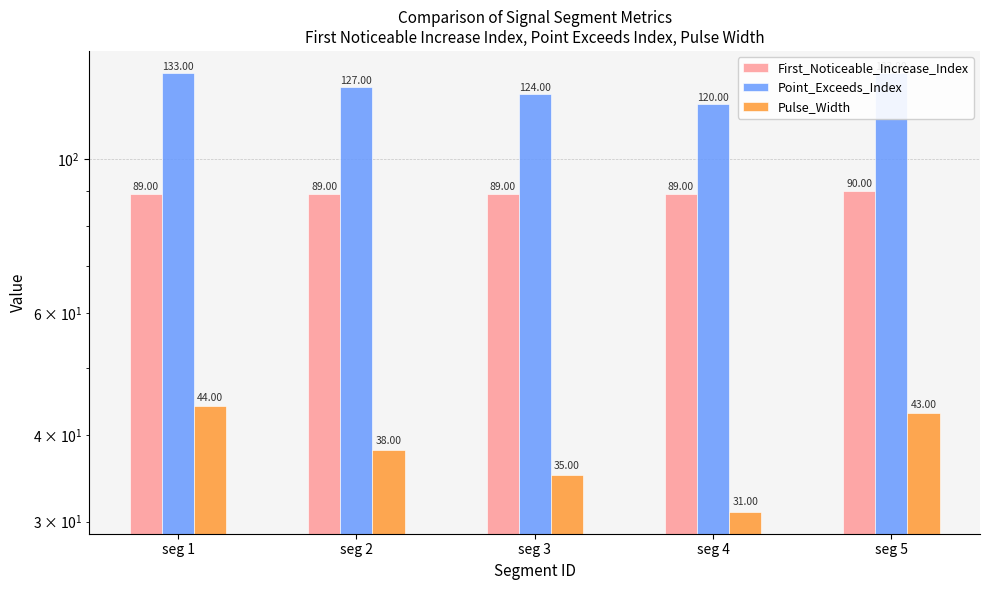

Between seg 3 and seg 4, which series saw the biggest shift?

Point_Exceeds_Index